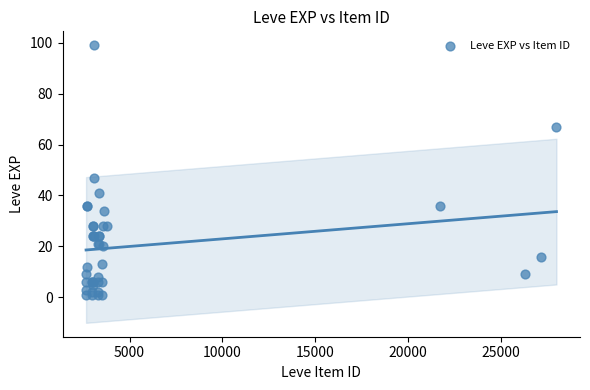

What Y value in the scatter plot is closest to 50?

47